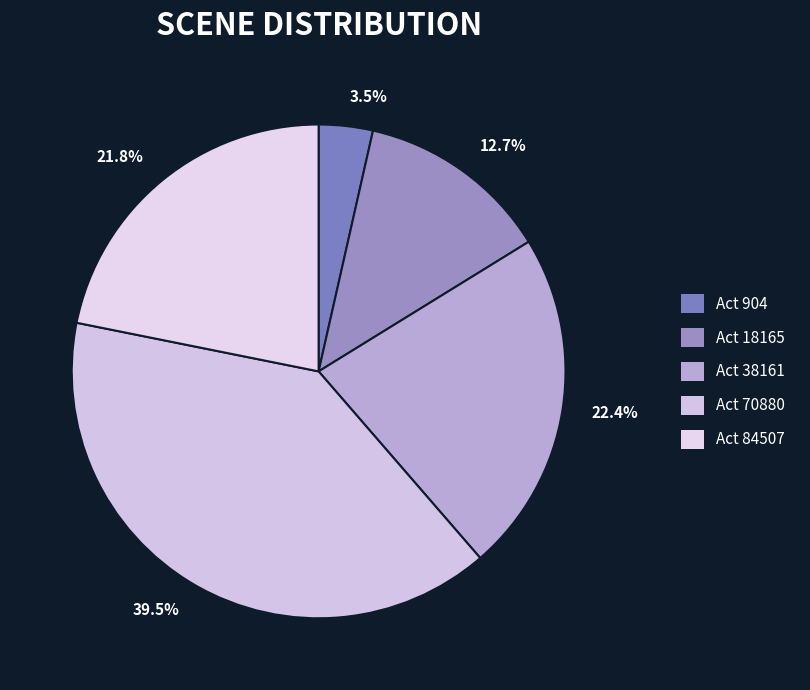

What is the smallest slice in the pie chart?

904